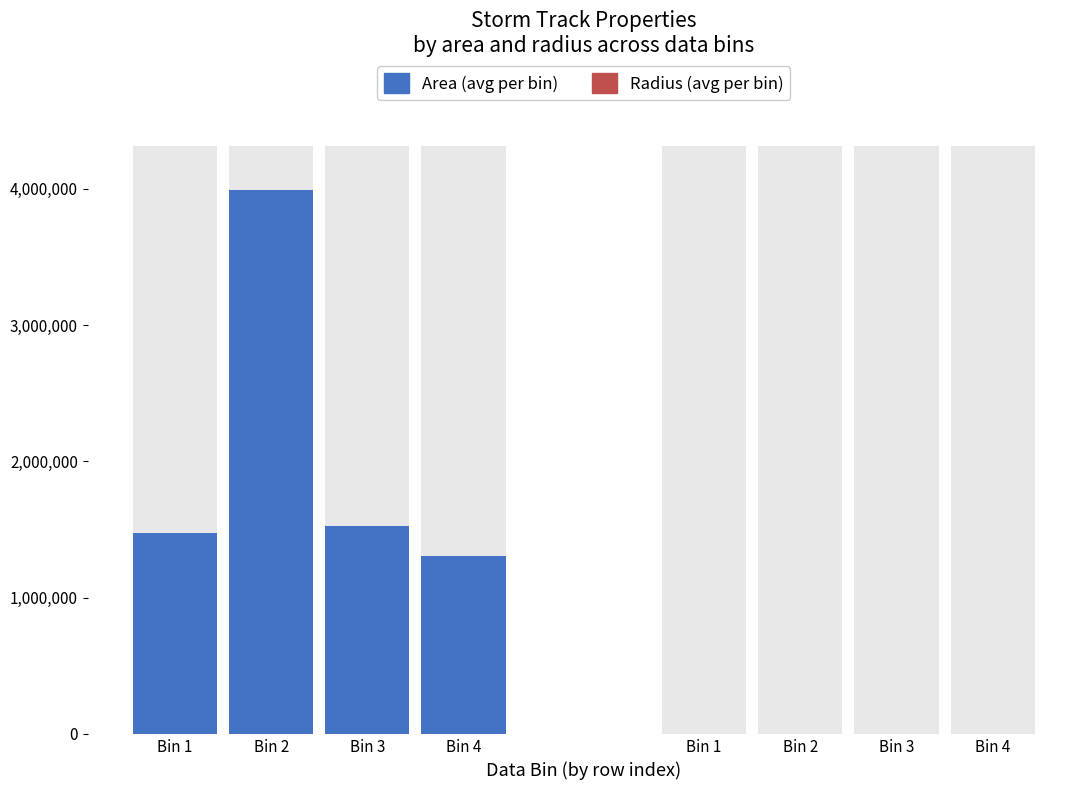

Which series has the largest total across all categories?

area (blue group)